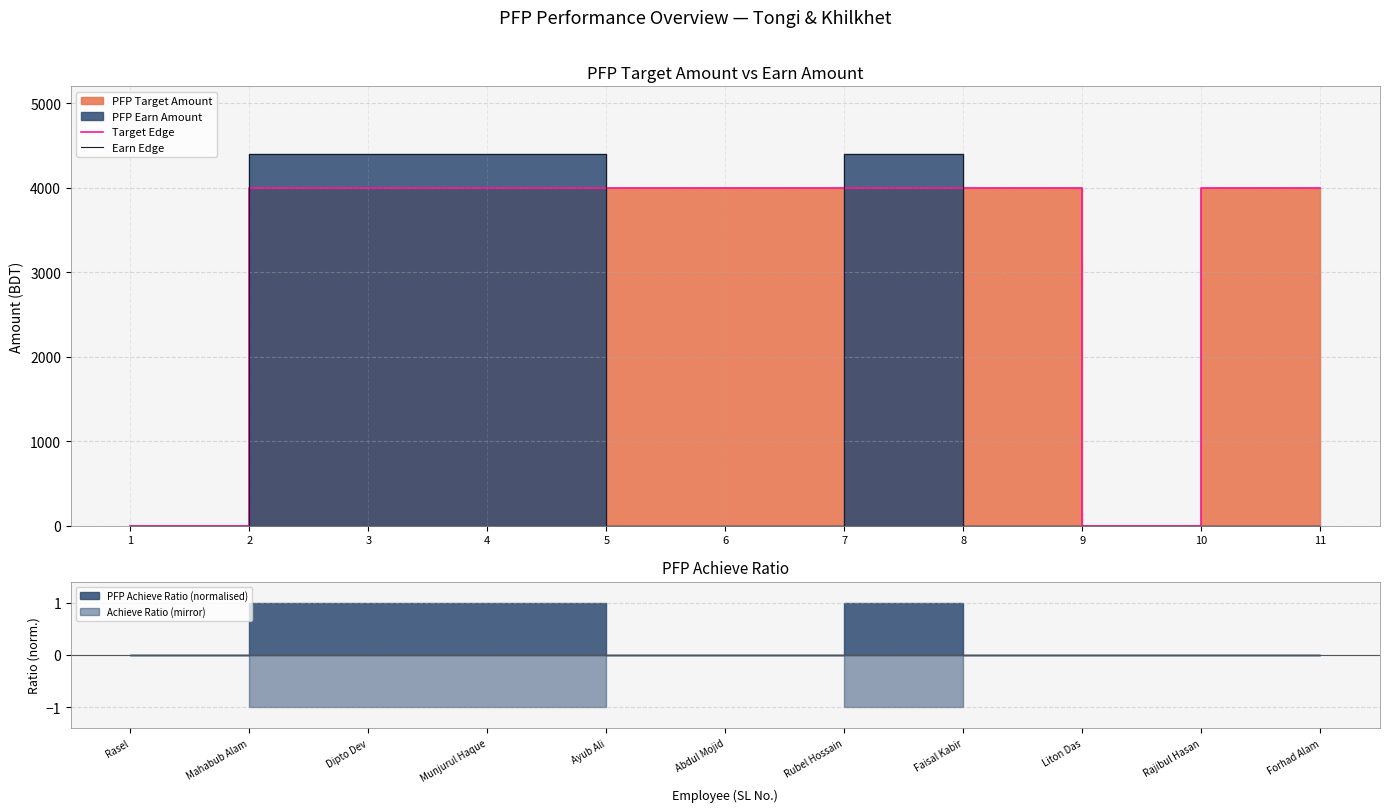

How many values in the Target Edge series are below 4000?

2